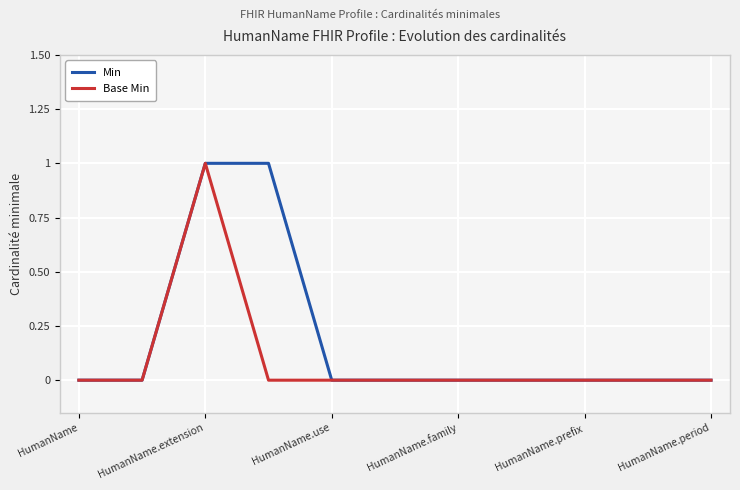

Does the chart have visible grid lines?

Yes